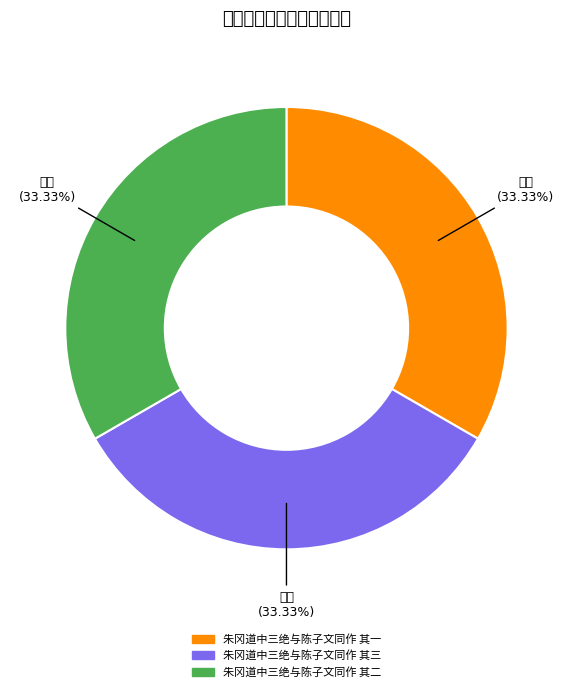

What percentage is the 朱冈道中三绝与陈子文同作 其二 slice, to the nearest percent?

33%